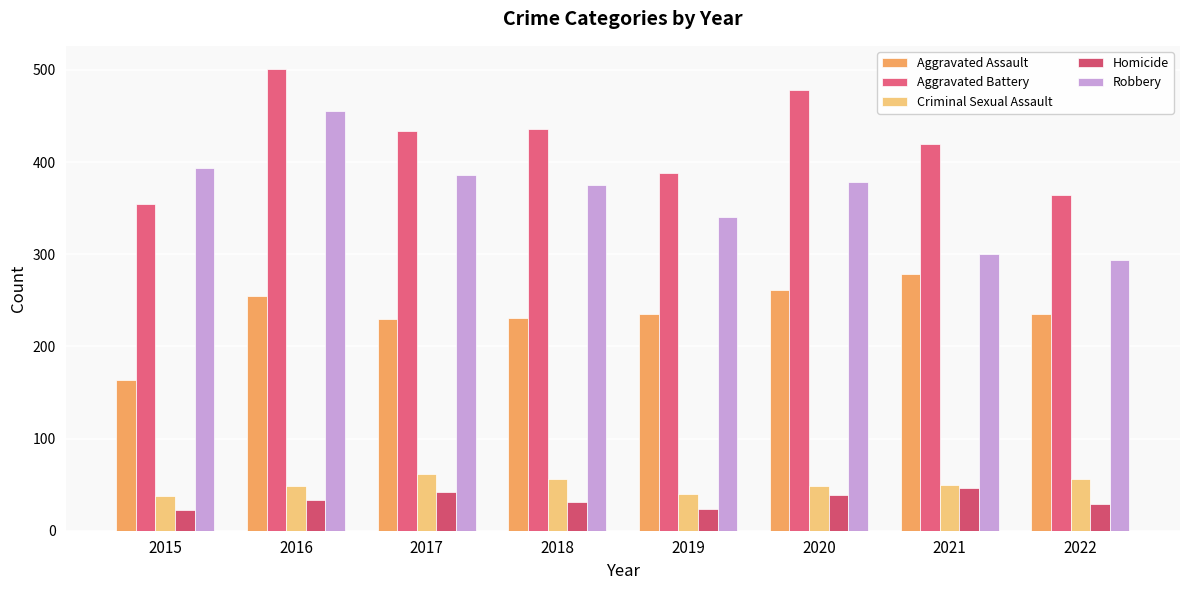

What is the highest value of the Homicide series?

46